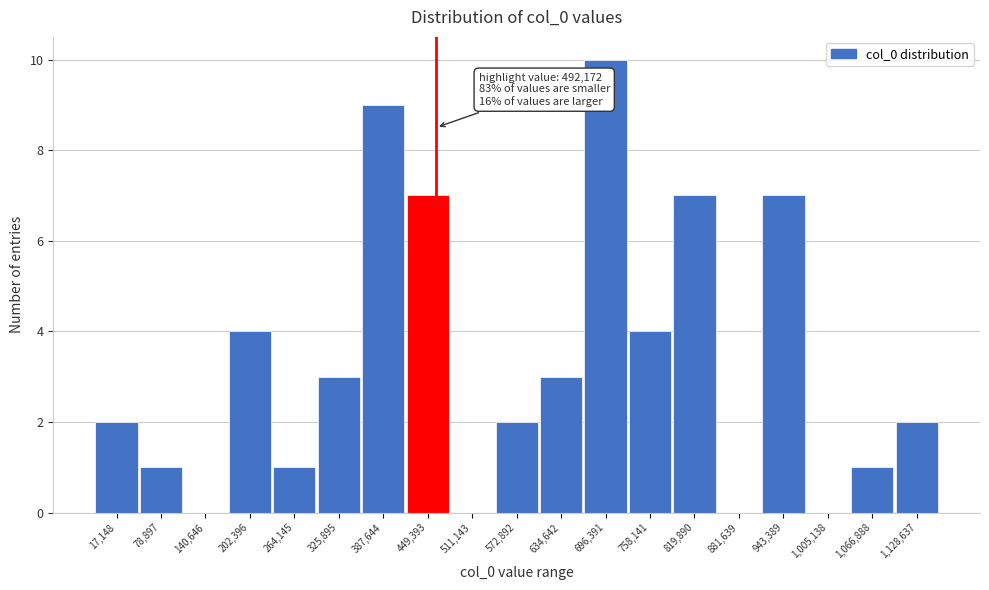

Reading left to right, extract all data points from this chart.

17,148=2	78,897=1	140,646=0	202,396=4	264,145=1	325,895=3	387,644=9	449,393=7	511,143=0	572,892=2	634,642=3	696,391=10	758,141=4	819,890=7	881,639=0	943,389=7	1,005,138=0	1,066,888=1	1,128,637=2